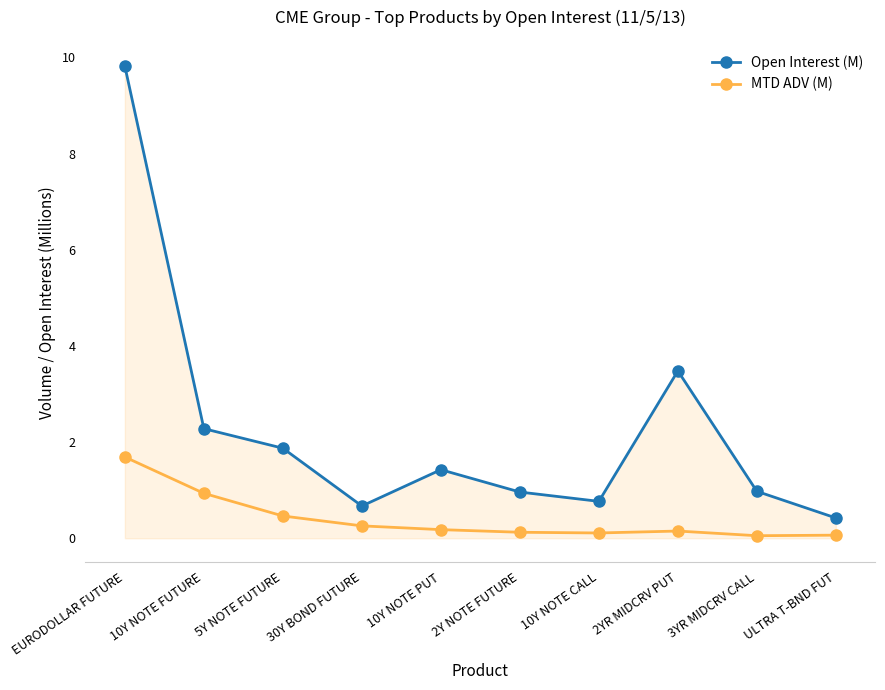

What is the spread (max minus min) of values at 2YR MIDCRV PUT?

3.3